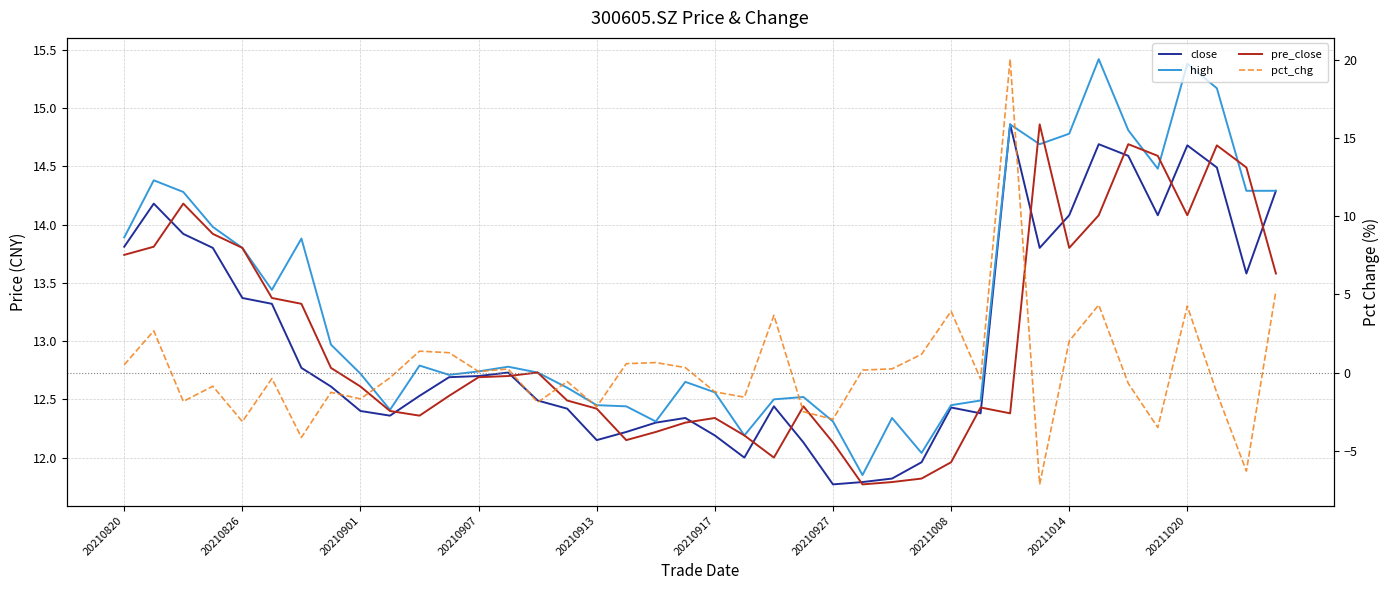

What is the total value across all series at 23?

34.6